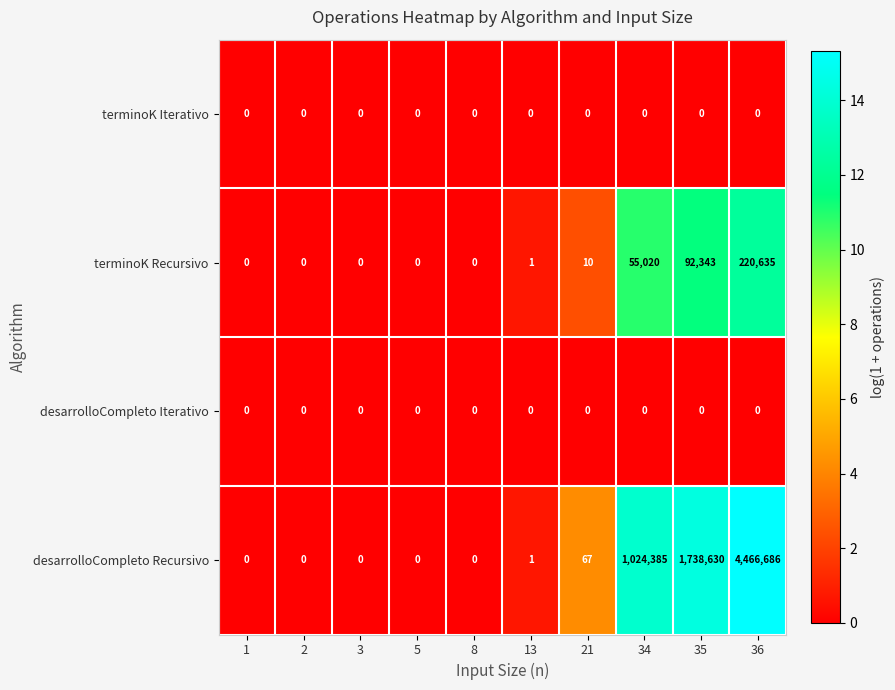

What is the total value across all series at 21?

77